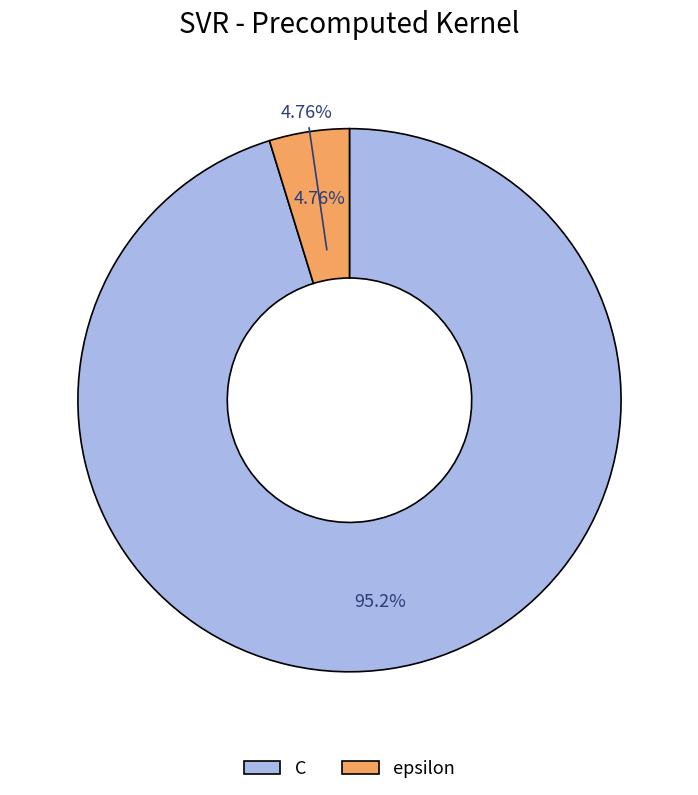

Does C account for over 50% of the chart?

Yes